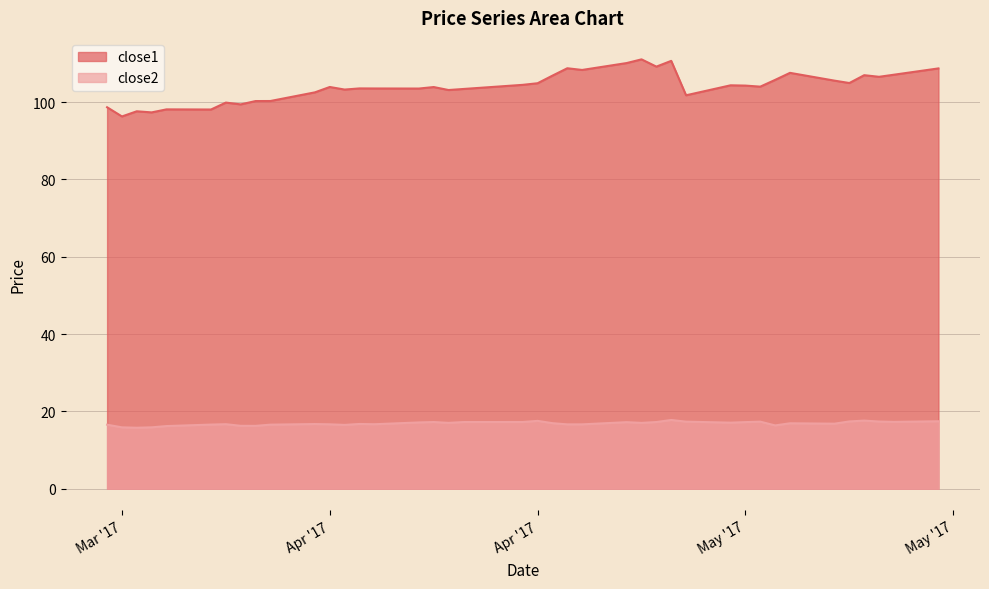

At which category is the sum across all series the highest?

2017-04-27